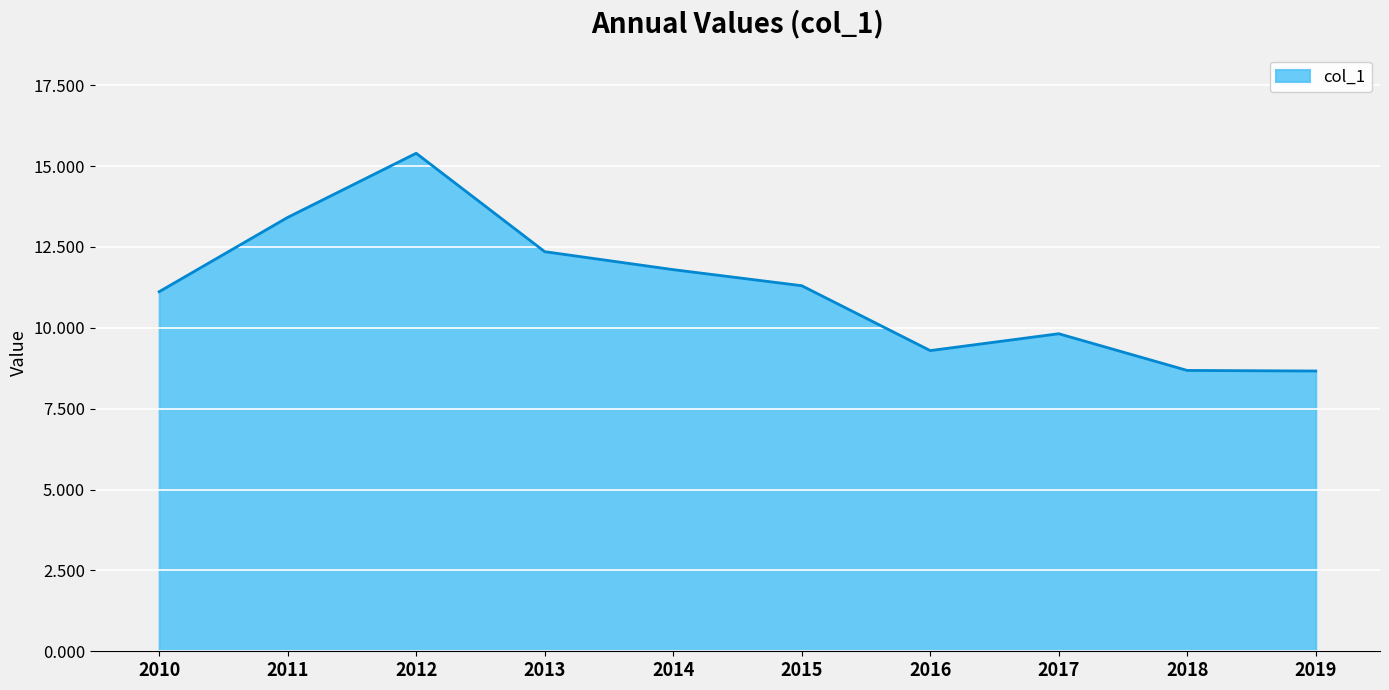

True or false: the data has more than 1 interior local peaks.

True